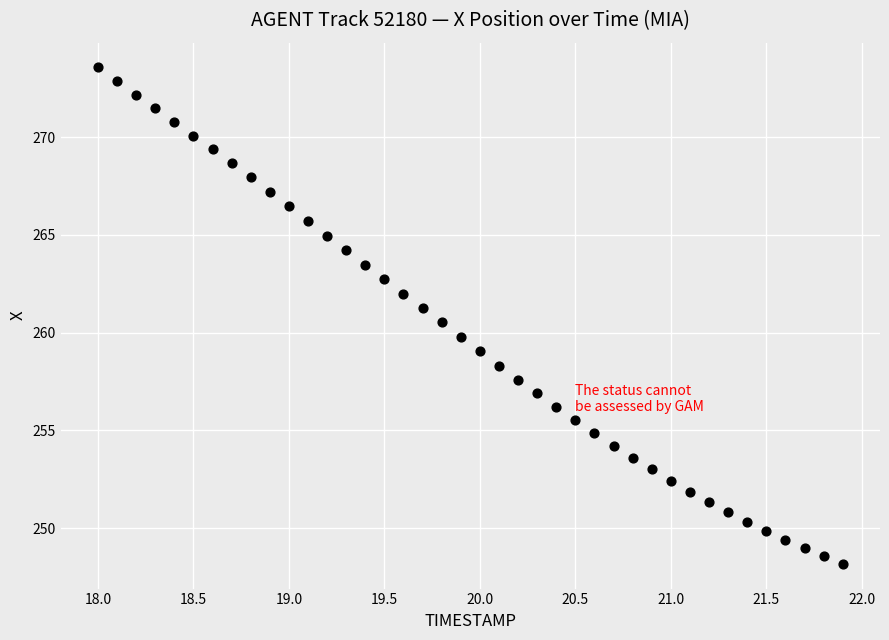

What is the range of Y values (max minus min)?

25.4